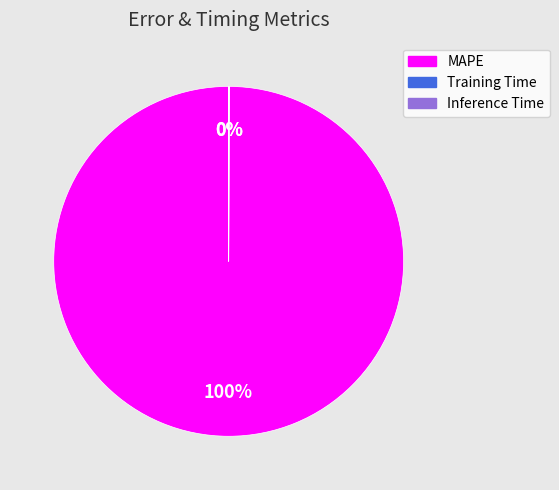

Is it true that MAPE is 89% of the pie?

False